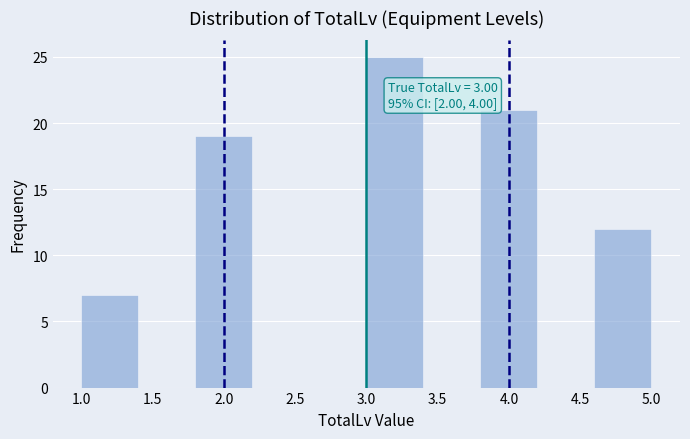

Over which range of the x-axis is the bar tallest?

3.0 to 3.4